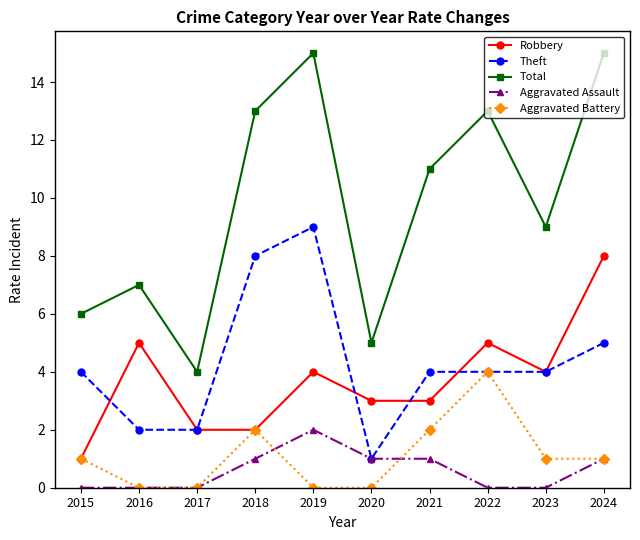

What is the maximum value shown in the chart?

15